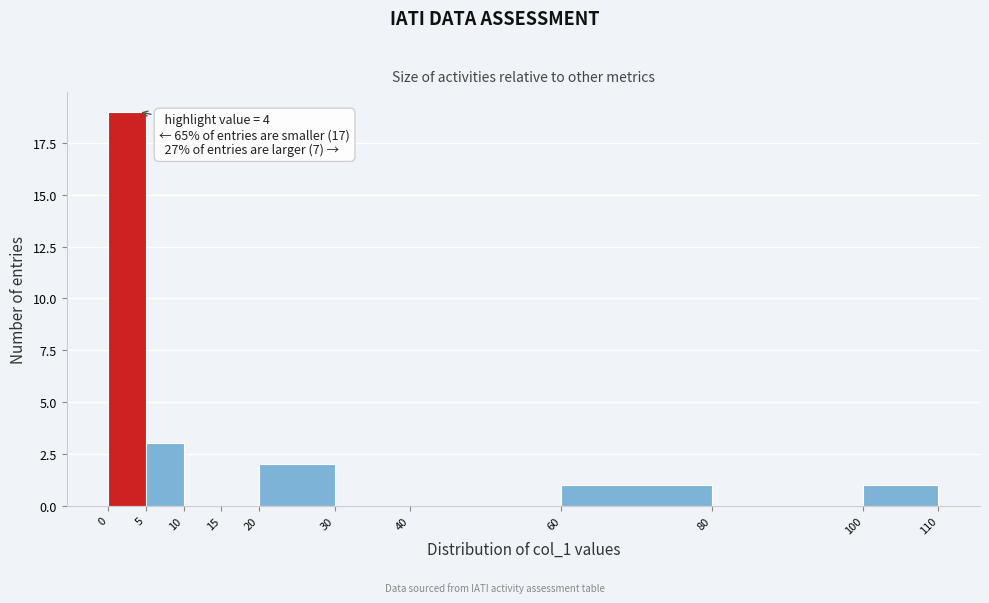

Over which range of the x-axis is the bar tallest?

0 to 5